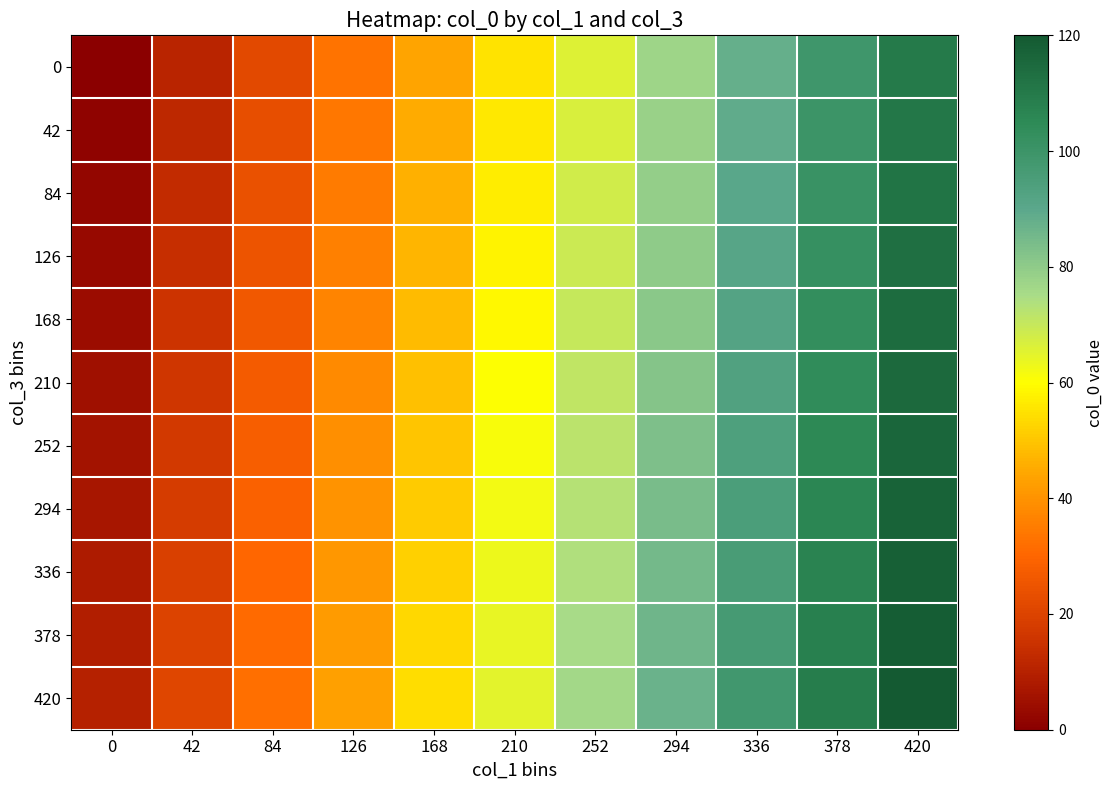

Reading left to right, what are all the values shown in this chart?

0: 0=0	42=11	84=22	126=33	168=44	210=55	252=66	294=77	336=88	378=99	420=110
42: 0=1	42=12	84=23	126=34	168=45	210=56	252=67	294=78	336=89	378=100	420=111
84: 0=2	42=13	84=24	126=35	168=46	210=57	252=68	294=79	336=90	378=101	420=112
126: 0=3	42=14	84=25	126=36	168=47	210=58	252=69	294=80	336=91	378=102	420=113
168: 0=4	42=15	84=26	126=37	168=48	210=59	252=70	294=81	336=92	378=103	420=114
210: 0=5	42=16	84=27	126=38	168=49	210=60	252=71	294=82	336=93	378=104	420=115
252: 0=6	42=17	84=28	126=39	168=50	210=61	252=72	294=83	336=94	378=105	420=116
294: 0=7	42=18	84=29	126=40	168=51	210=62	252=73	294=84	336=95	378=106	420=117
336: 0=8	42=19	84=30	126=41	168=52	210=63	252=74	294=85	336=96	378=107	420=118
378: 0=9	42=20	84=31	126=42	168=53	210=64	252=75	294=86	336=97	378=108	420=119
420: 0=10	42=21	84=32	126=43	168=54	210=65	252=76	294=87	336=98	378=109	420=120